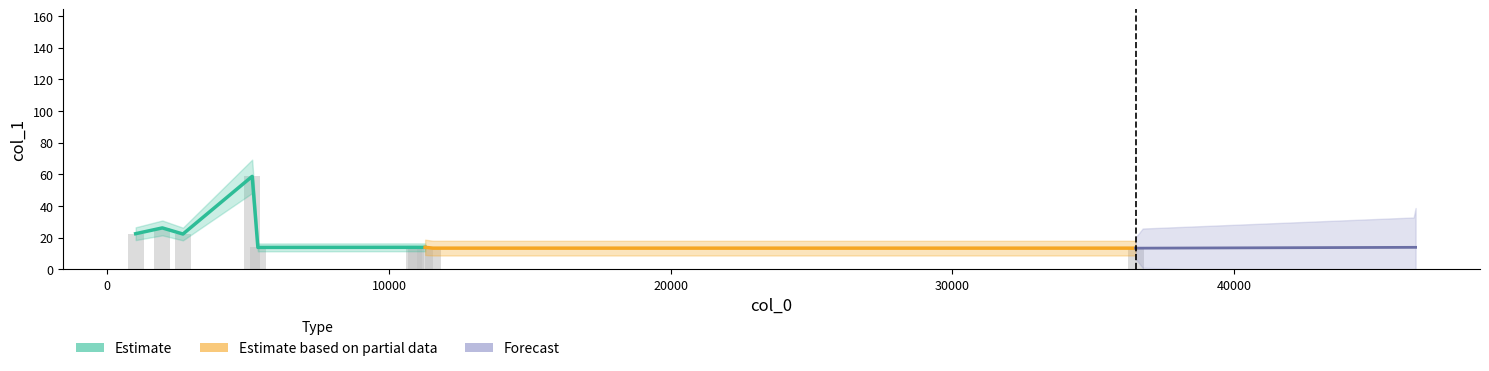

Reading left to right, what are all the values shown in this chart?

1010.55=22.4	1956.15=26.1	2688.7=22.2	5146.17=58.7	5348.53=13.8	10893.7=13.8	10955.5=13.8	11285.4=13.8	11566.1=13.3	36499.1=13.3	36753.3=13.3	46371.5=13.8	46440.5=13.8